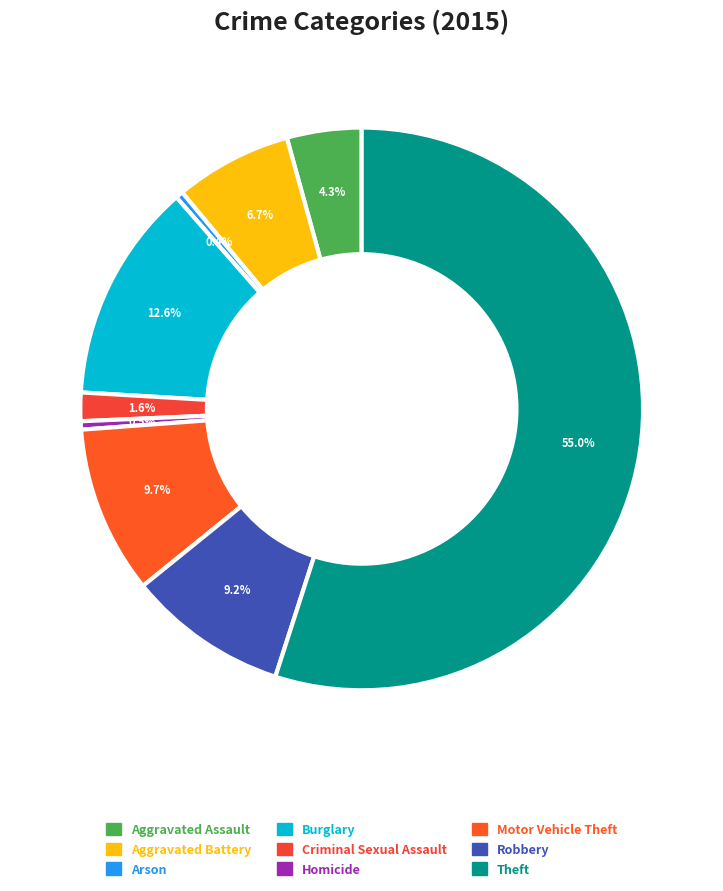

Is Theft the majority of the pie?

Yes